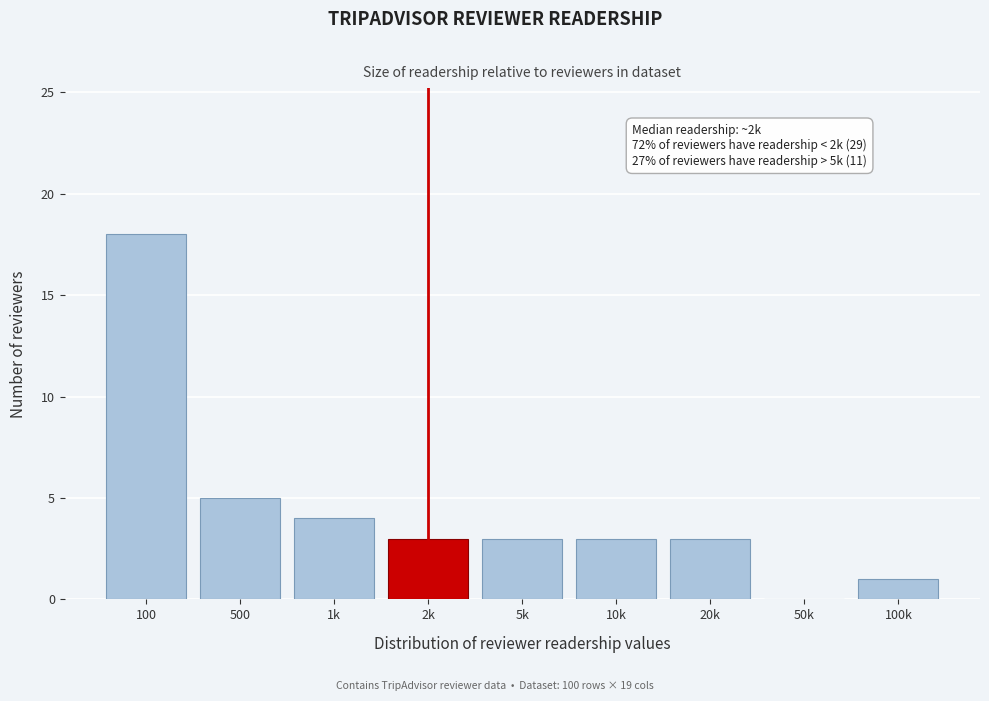

Reading right to left, transcribe all the data shown in this chart.

100k=1	50k=0	20k=3	10k=3	5k=3	2k=3	1k=4	500=5	100=18